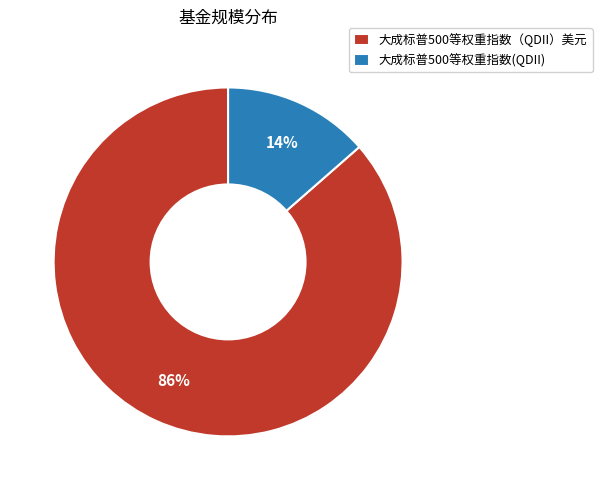

Combined, do 大成标普500等权重指数（QDII）美元 and 大成标普500等权重指数(QDII) account for over 50%?

Yes